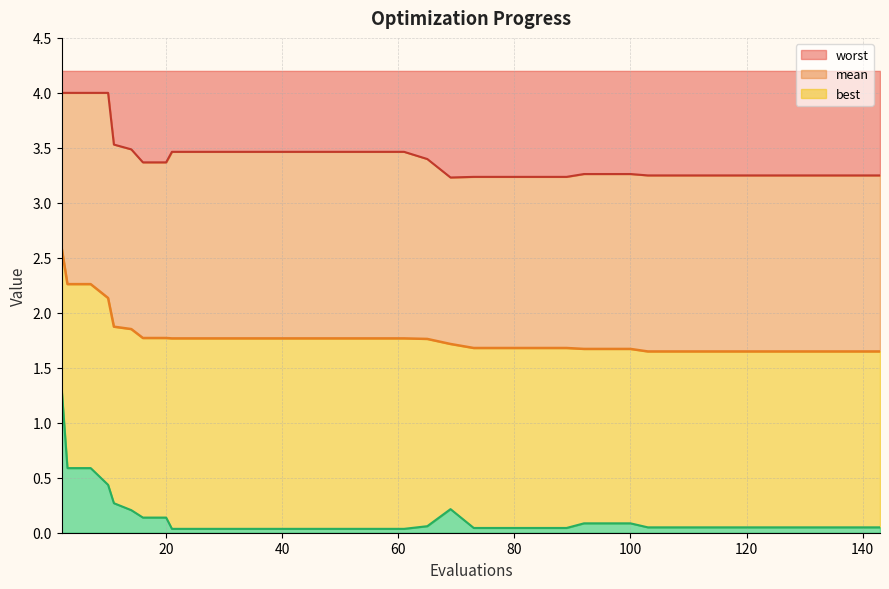

The worst series shows 4.5 at 20. True or false?

False